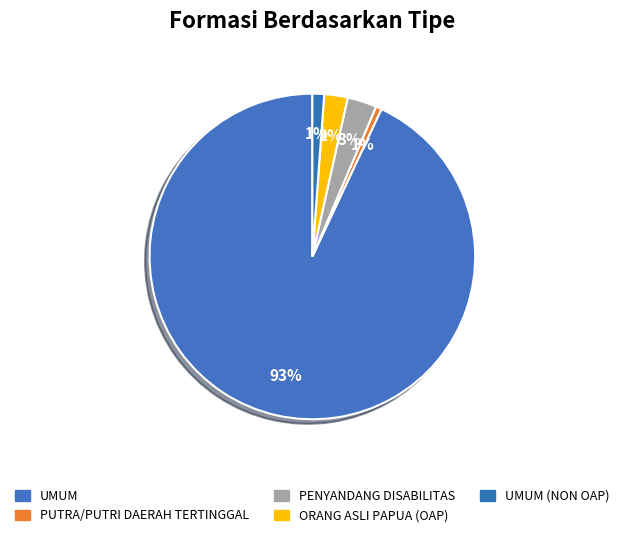

Does ORANG ASLI PAPUA (OAP) represent more than half of the total?

No